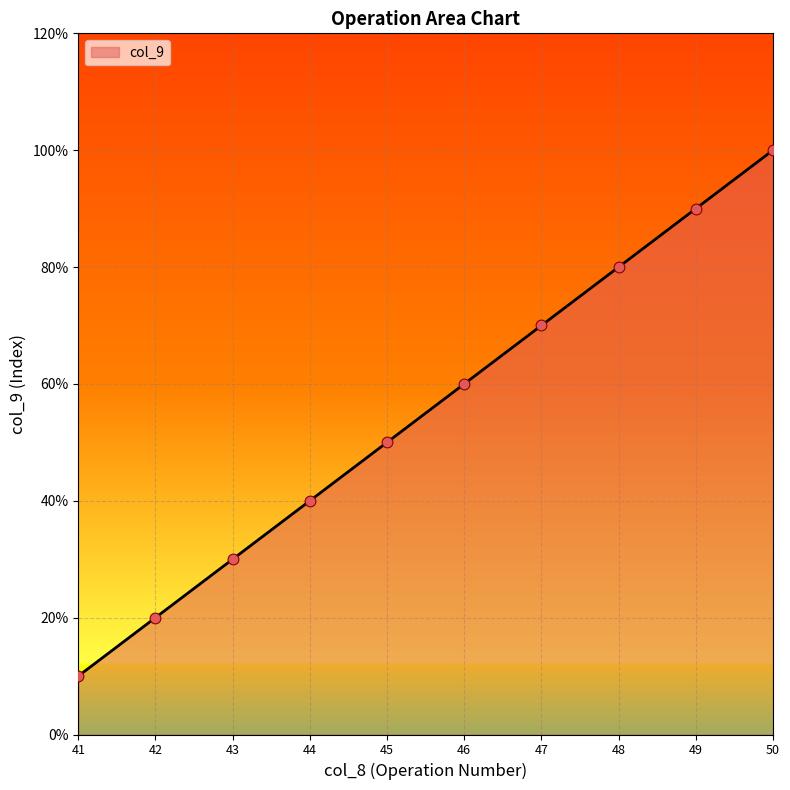

Approximately how many times larger is the value at 43 compared to 49?

0.3